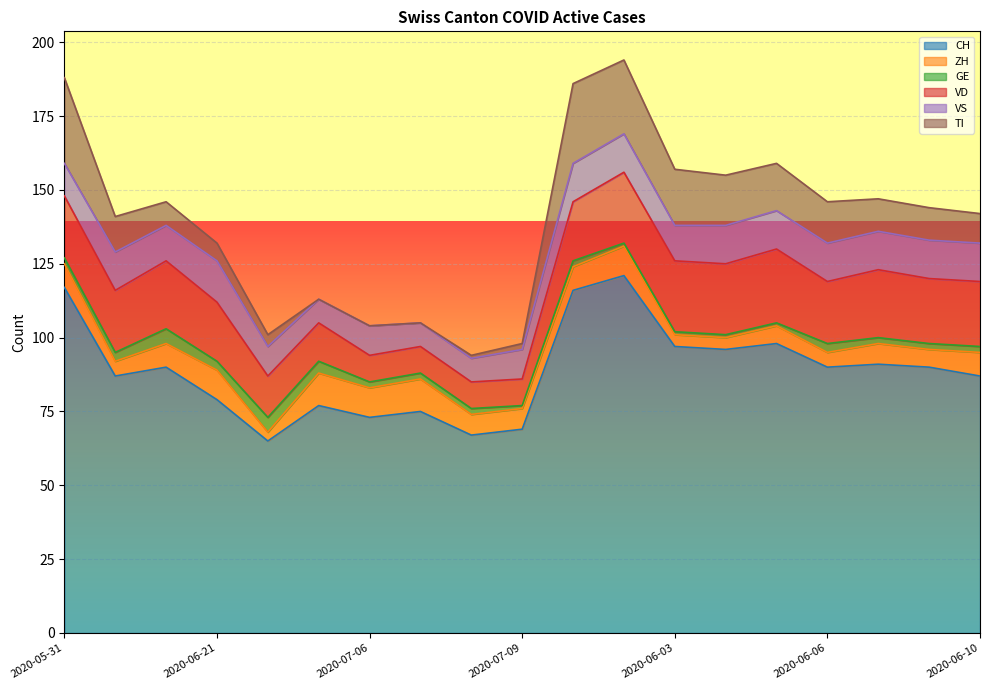

Which series has the widest spread of values?

CH